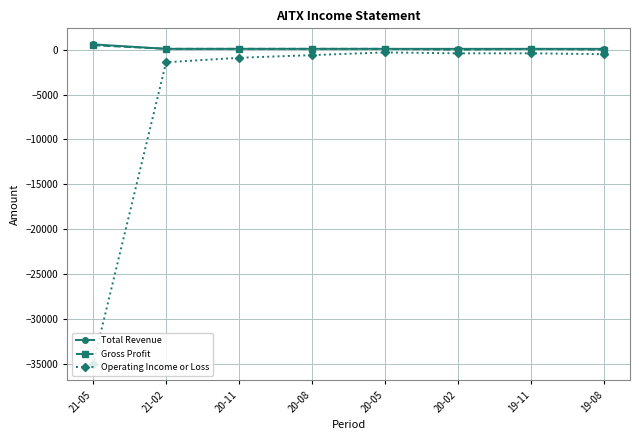

At which label does Gross Profit first exceed 100?

21-05